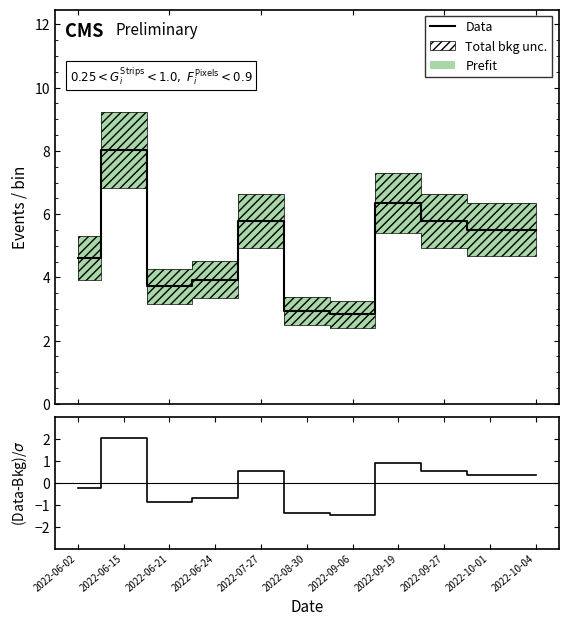

At which label does Data first exceed 5?

2022-06-15